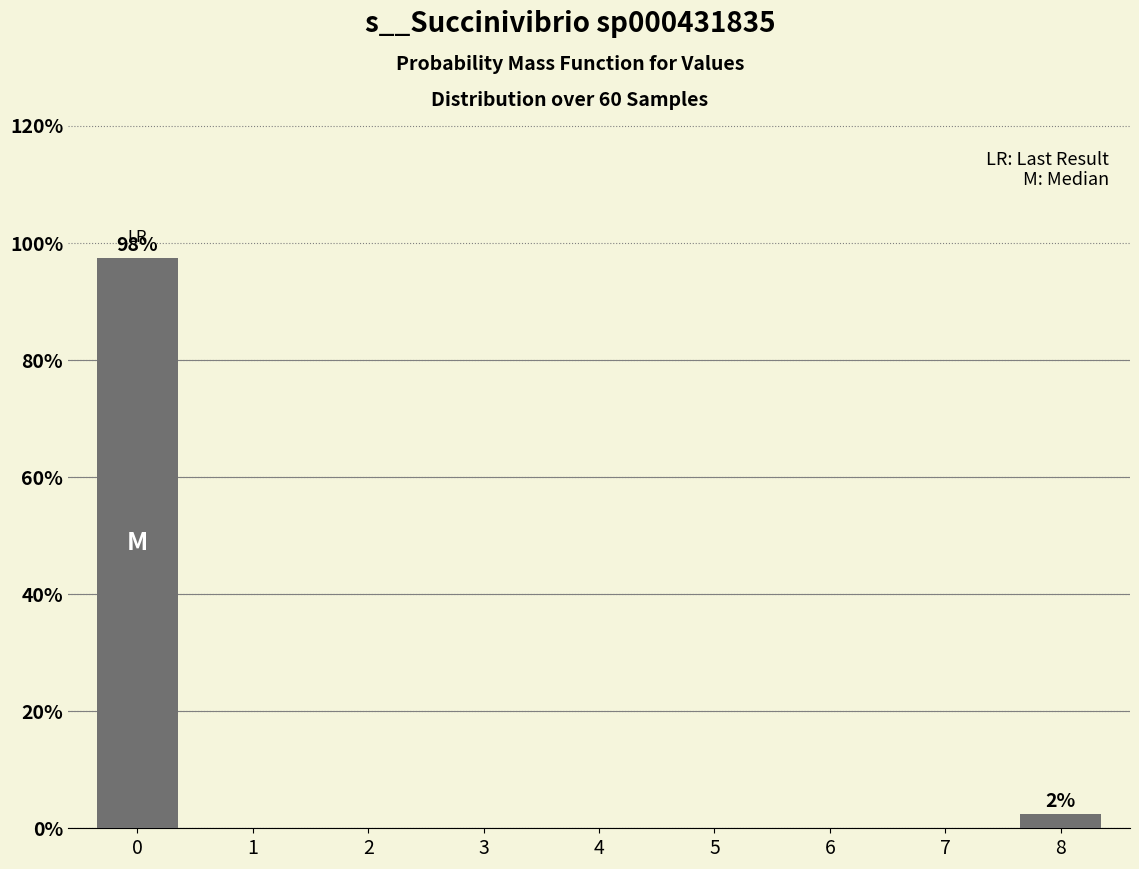

Reading left to right, extract all data points from this chart.

0=97.5	1=0.0	2=0.0	3=0.0	4=0.0	5=0.0	6=0.0	7=0.0	8=2.5